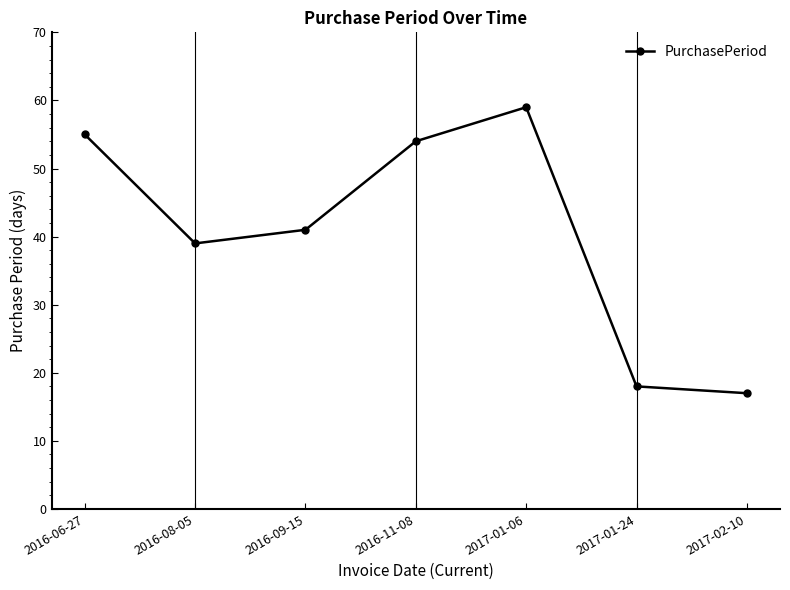

At which category does the chart reach its minimum across all series?

2017-02-10